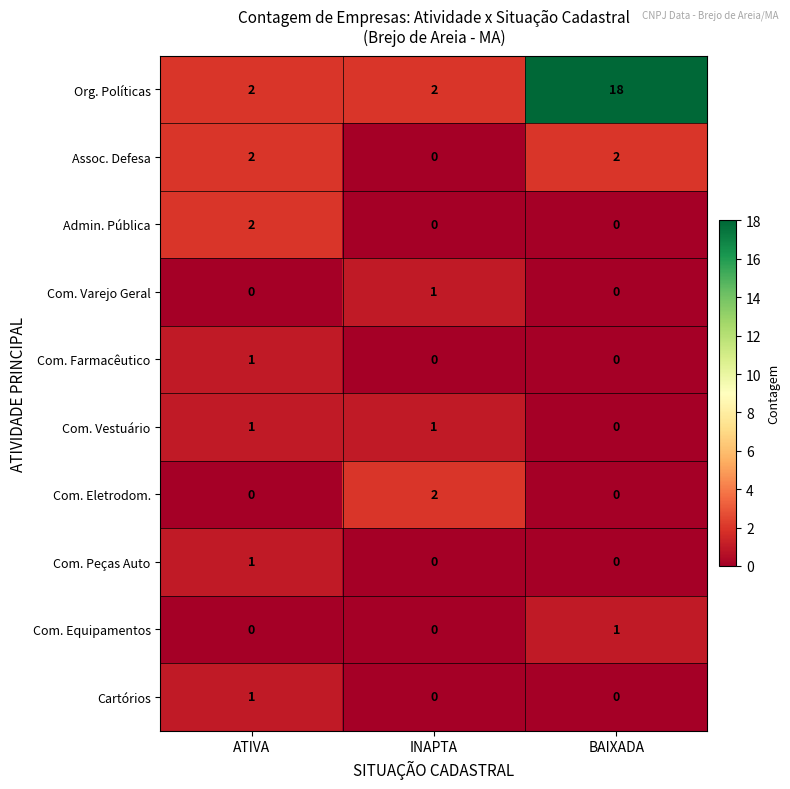

Reading left to right, extract all data points from this chart.

Org. Políticas: ATIVA=2	INAPTA=2	BAIXADA=18
Assoc. Defesa: ATIVA=2	INAPTA=0	BAIXADA=2
Admin. Pública: ATIVA=2	INAPTA=0	BAIXADA=0
Com. Varejo Geral: ATIVA=0	INAPTA=1	BAIXADA=0
Com. Farmacêutico: ATIVA=1	INAPTA=0	BAIXADA=0
Com. Vestuário: ATIVA=1	INAPTA=1	BAIXADA=0
Com. Eletrodom.: ATIVA=0	INAPTA=2	BAIXADA=0
Com. Peças Auto: ATIVA=1	INAPTA=0	BAIXADA=0
Com. Equipamentos: ATIVA=0	INAPTA=0	BAIXADA=1
Cartórios: ATIVA=1	INAPTA=0	BAIXADA=0